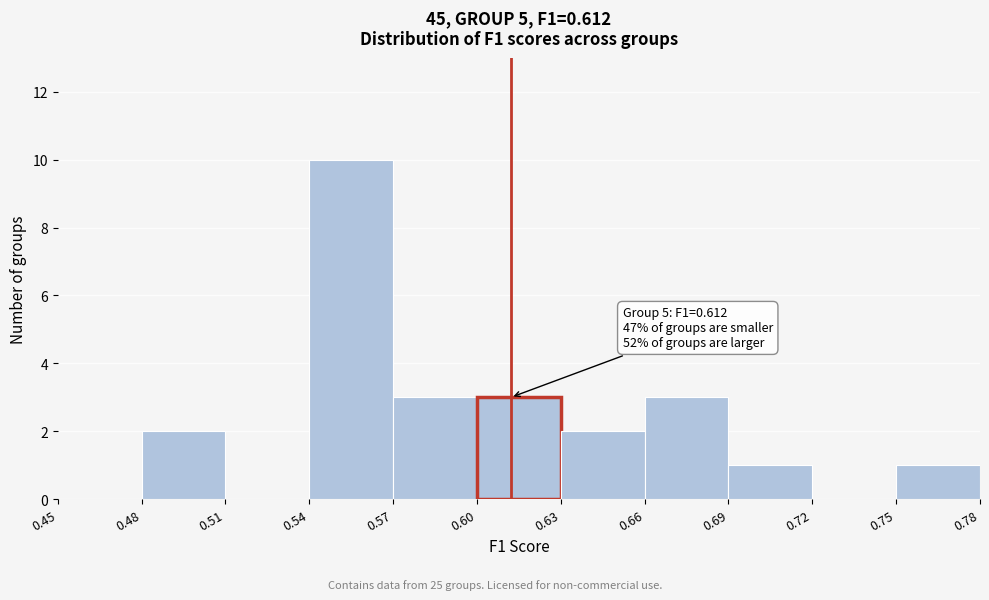

Which range on the x-axis has the tallest bar?

0.54 to 0.57